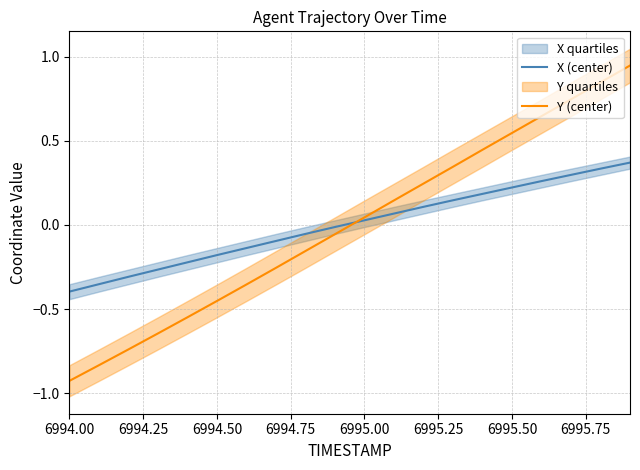

Does the chart have visible grid lines?

Yes